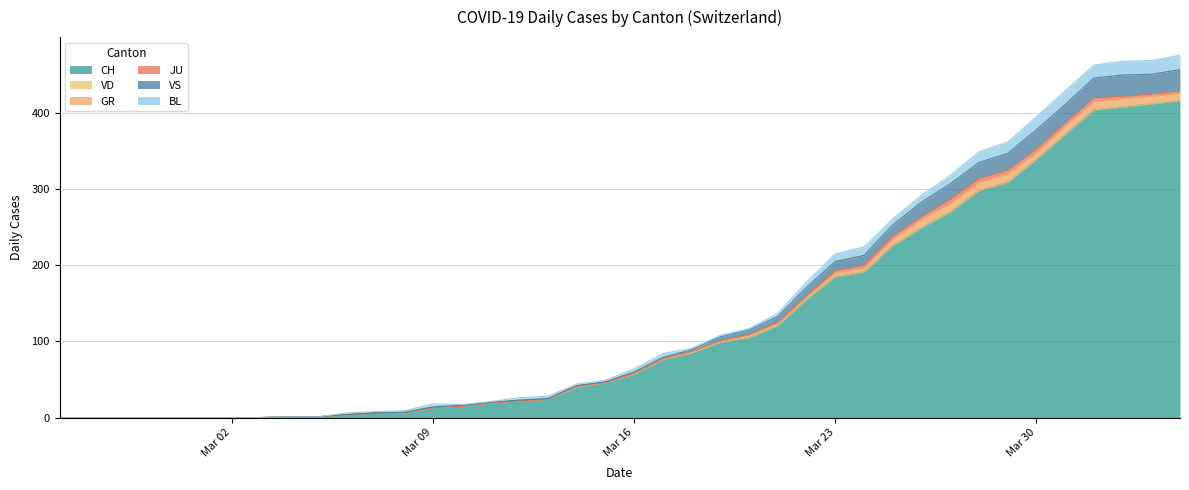

What is the difference between the highest and lowest values at 9?

1